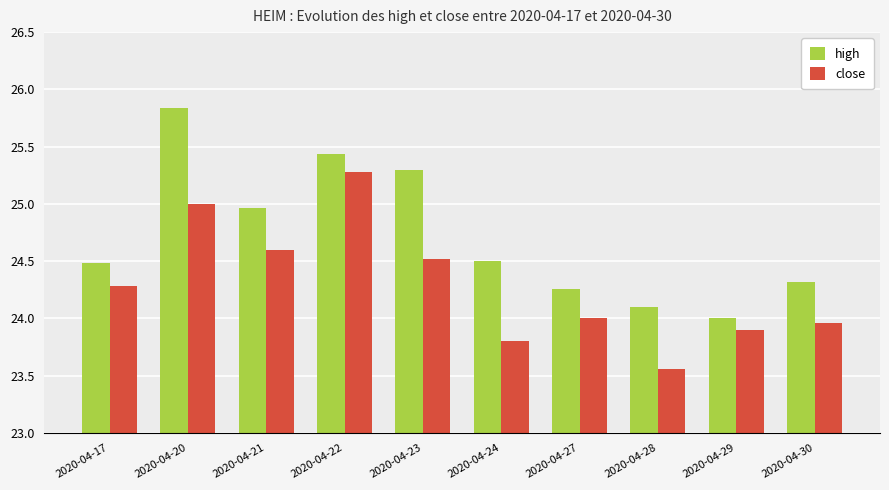

The close series shows 24.6 at 2020-04-21. True or false?

True